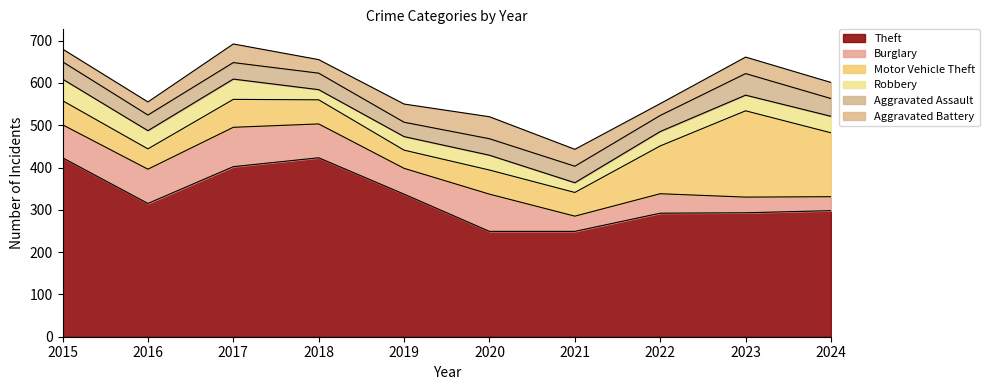

Does the chart display data point markers on the line(s)?

No